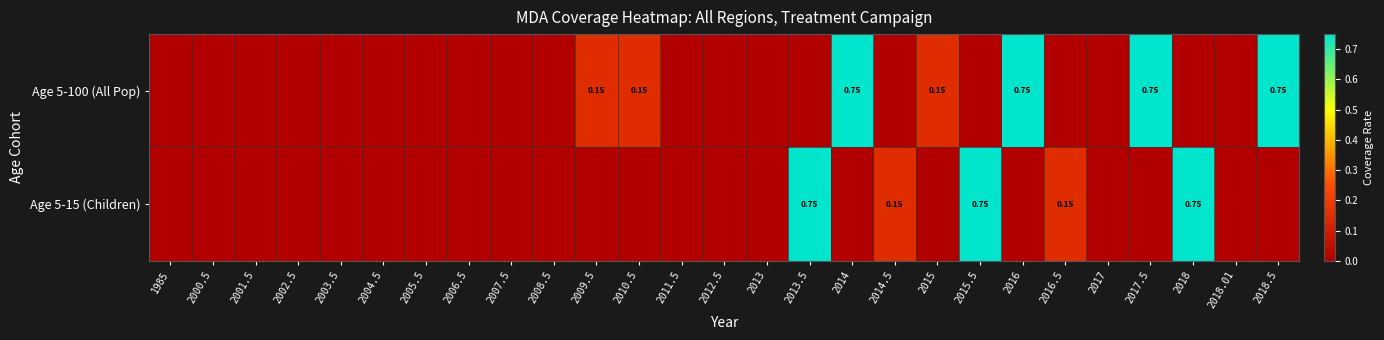

Which series has the largest total across all categories?

Age 5-100 (All Pop)